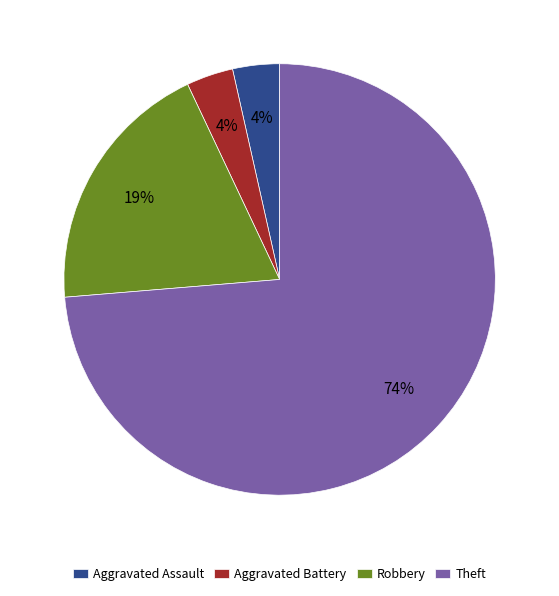

Count the number of slices in the pie.

4